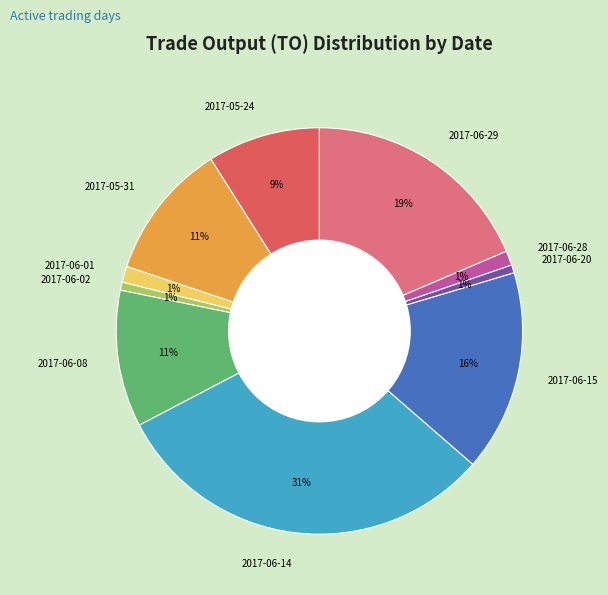

Is there any slice that represents more than half of the pie?

No